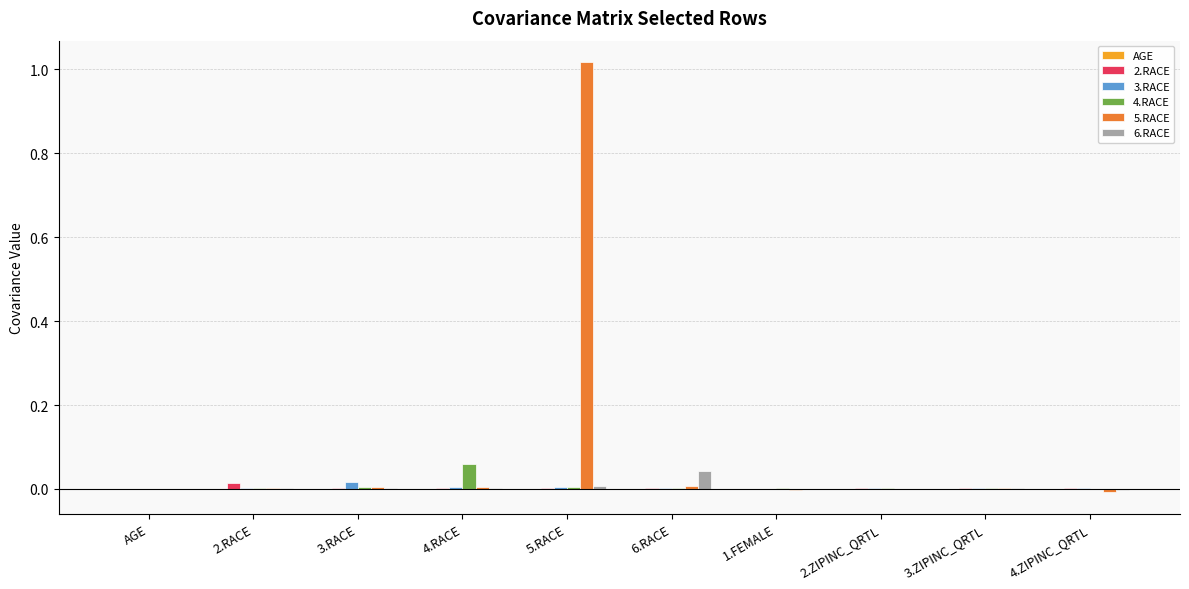

Are the bars horizontal?

No